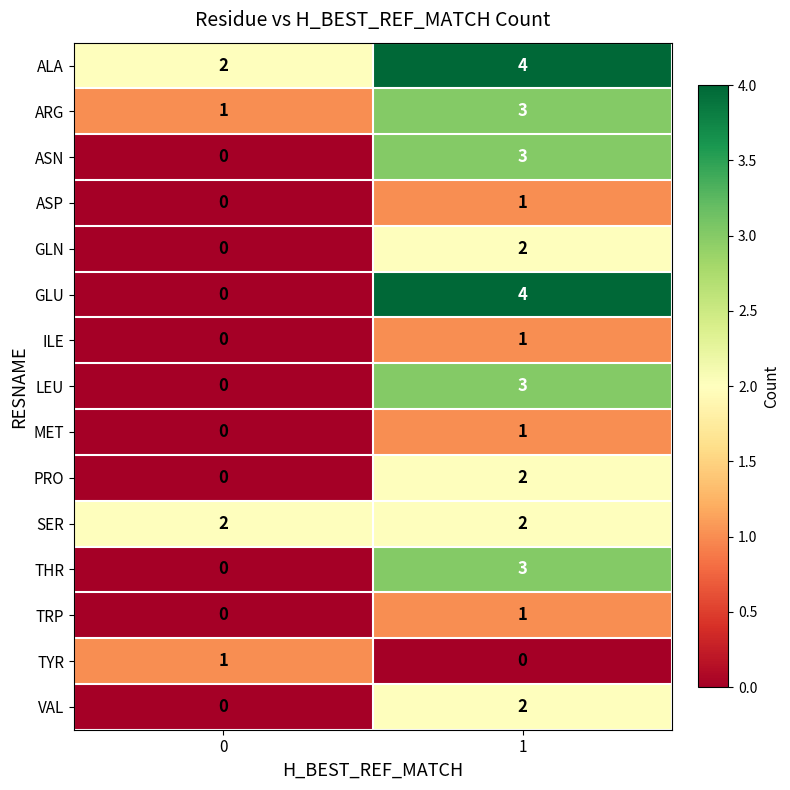

At how many categories does at least one series exceed 0?

2